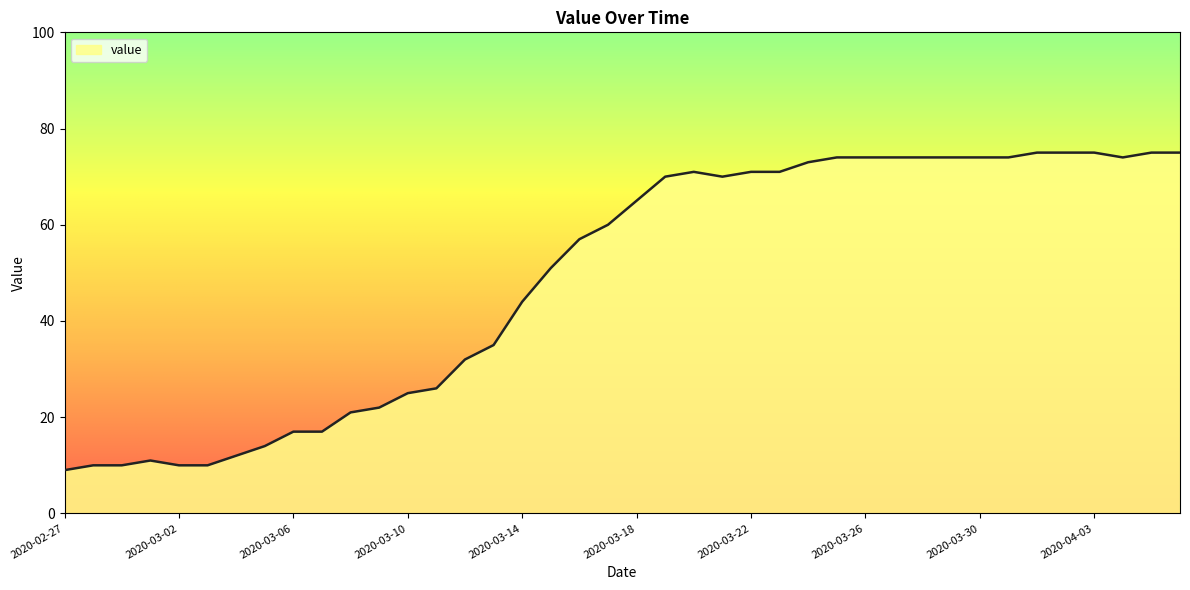

What is the smallest value displayed?

9